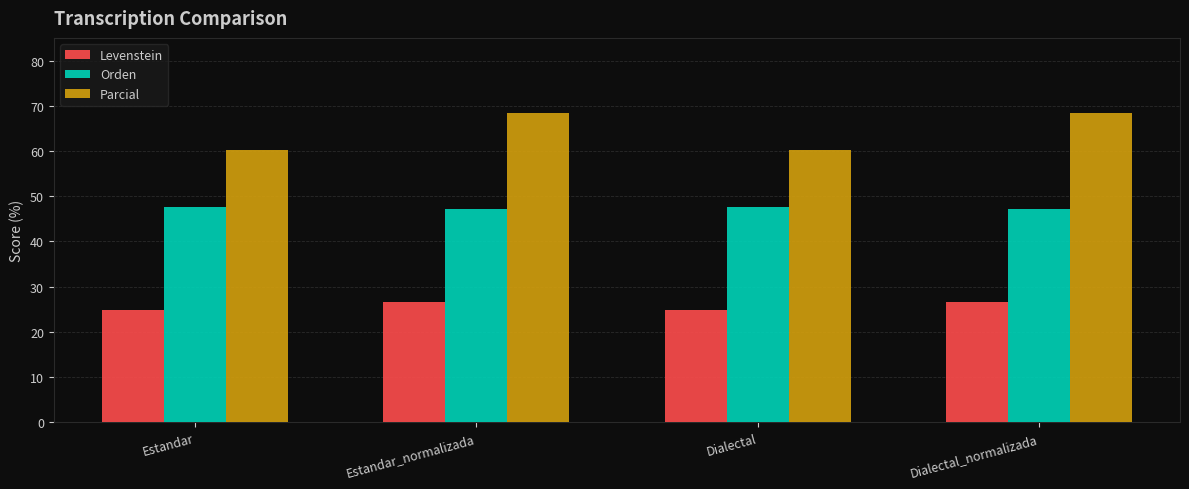

Reading left to right, what are all the values shown in this chart?

Levenstein: Estandar=24.9	Estandar_normalizada=26.6	Dialectal=24.9	Dialectal_normalizada=26.6
Orden: Estandar=47.6	Estandar_normalizada=47.1	Dialectal=47.6	Dialectal_normalizada=47.1
Parcial: Estandar=60.3	Estandar_normalizada=68.3	Dialectal=60.3	Dialectal_normalizada=68.3